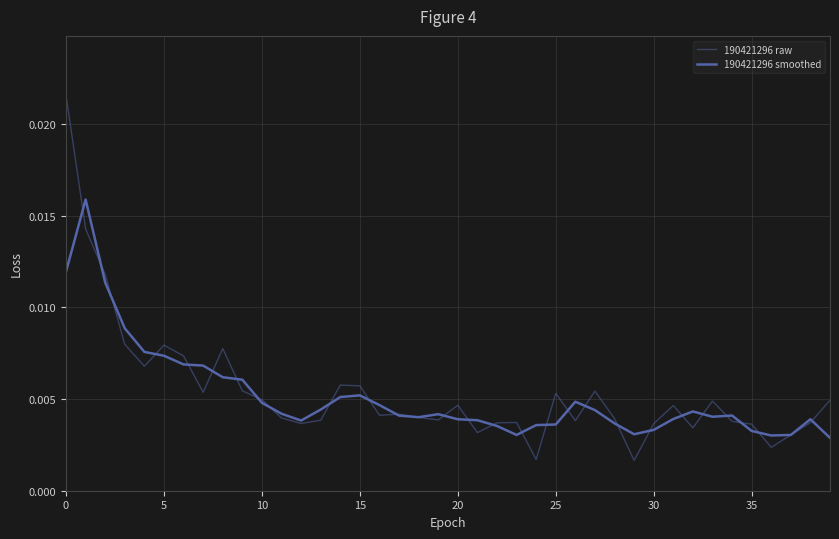

How many distinct data groups are displayed?

2